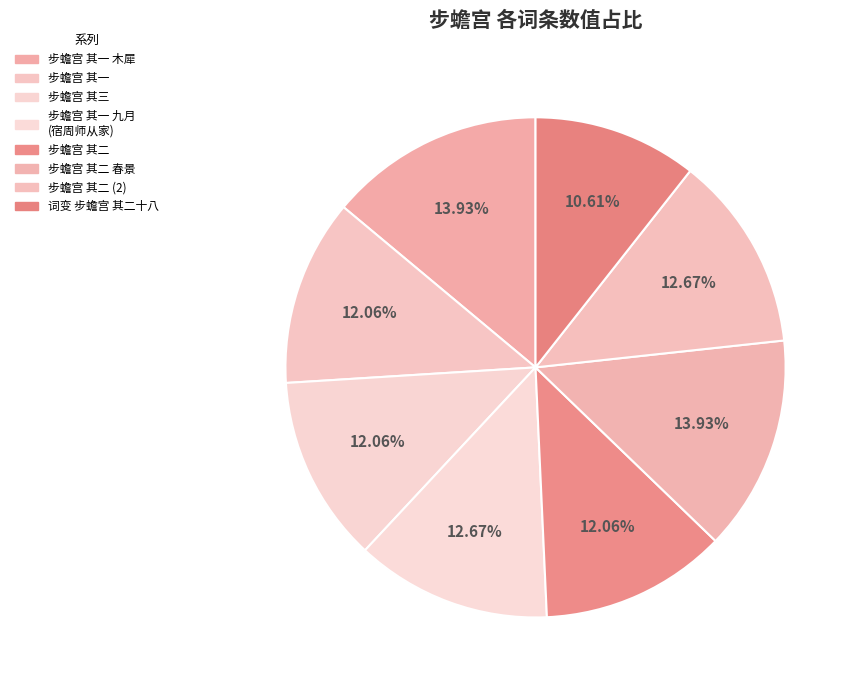

How many slices are in this pie chart?

8